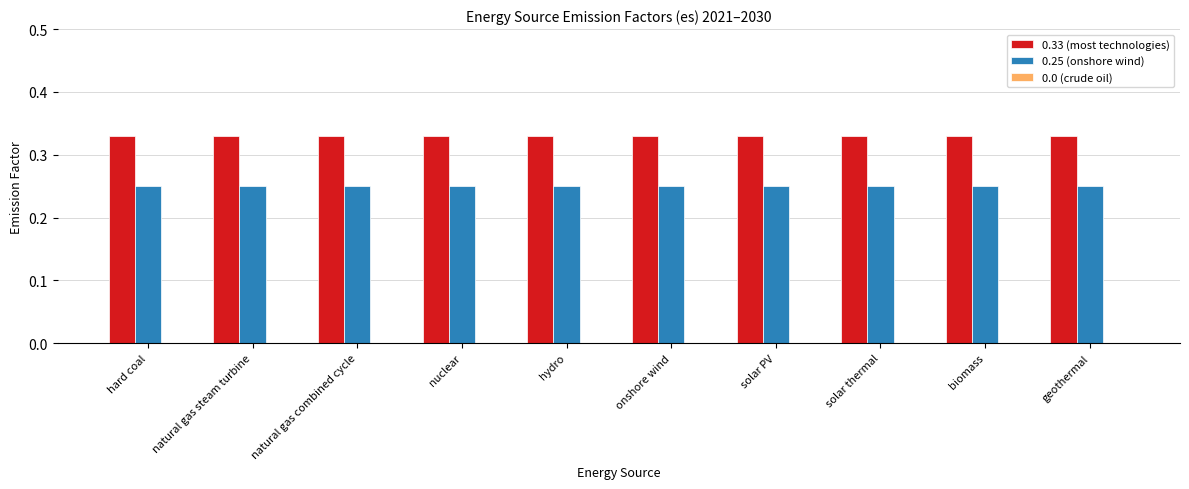

True or false: 0.25 (onshore wind) has a value of 0.1 at biomass.

False